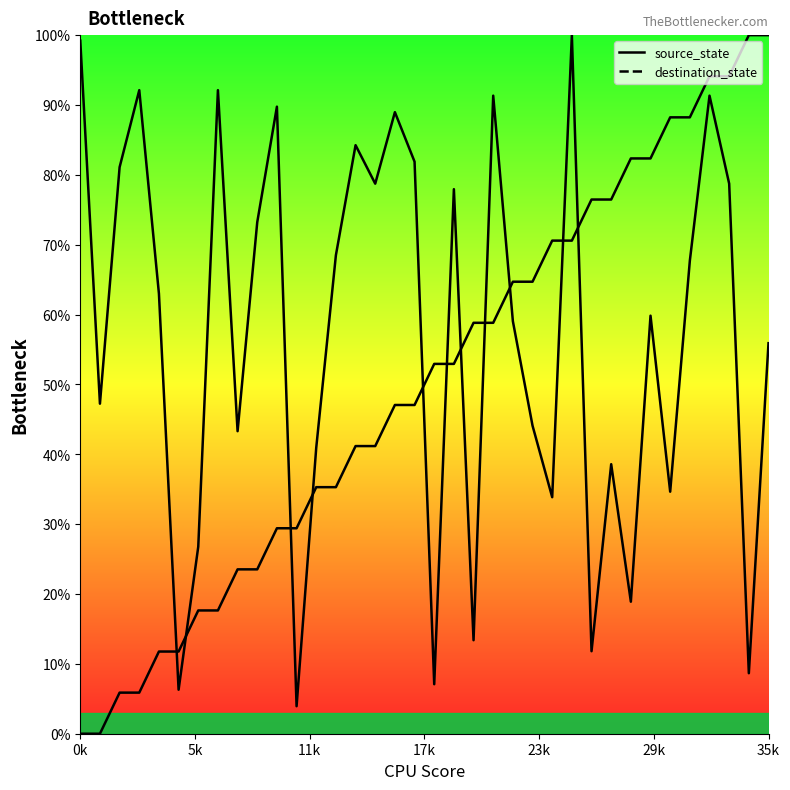

What is the label of the 29th point from the left?

28